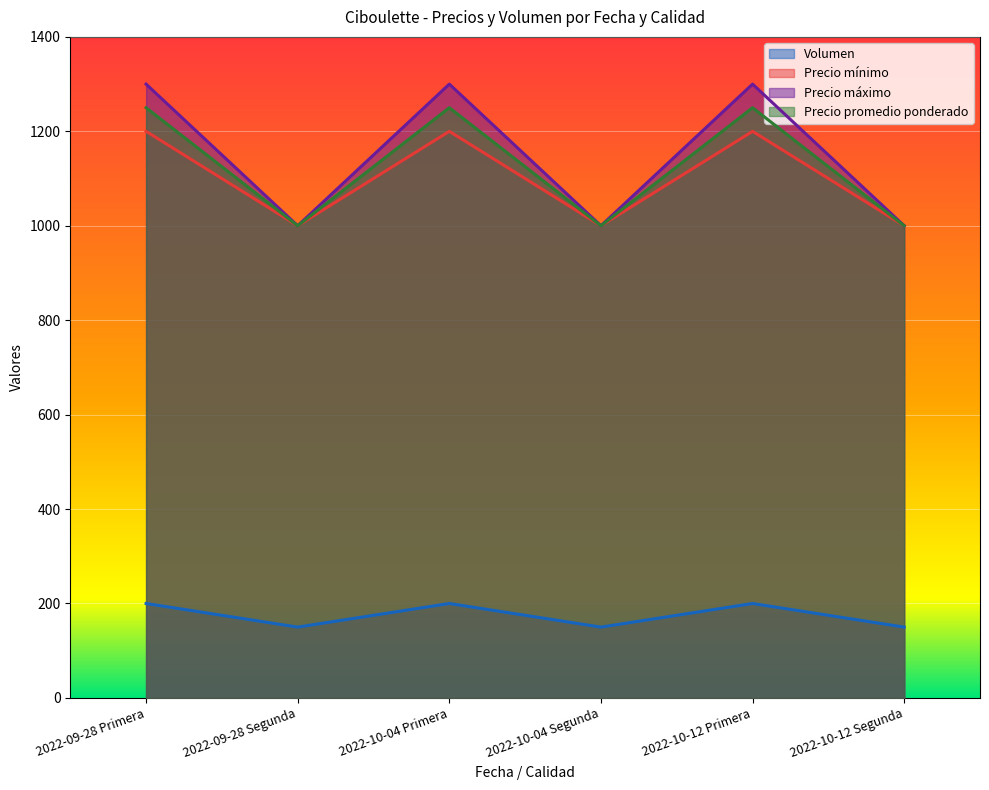

True or false: Precio promedio ponderado has more than 0 interior local peaks.

True